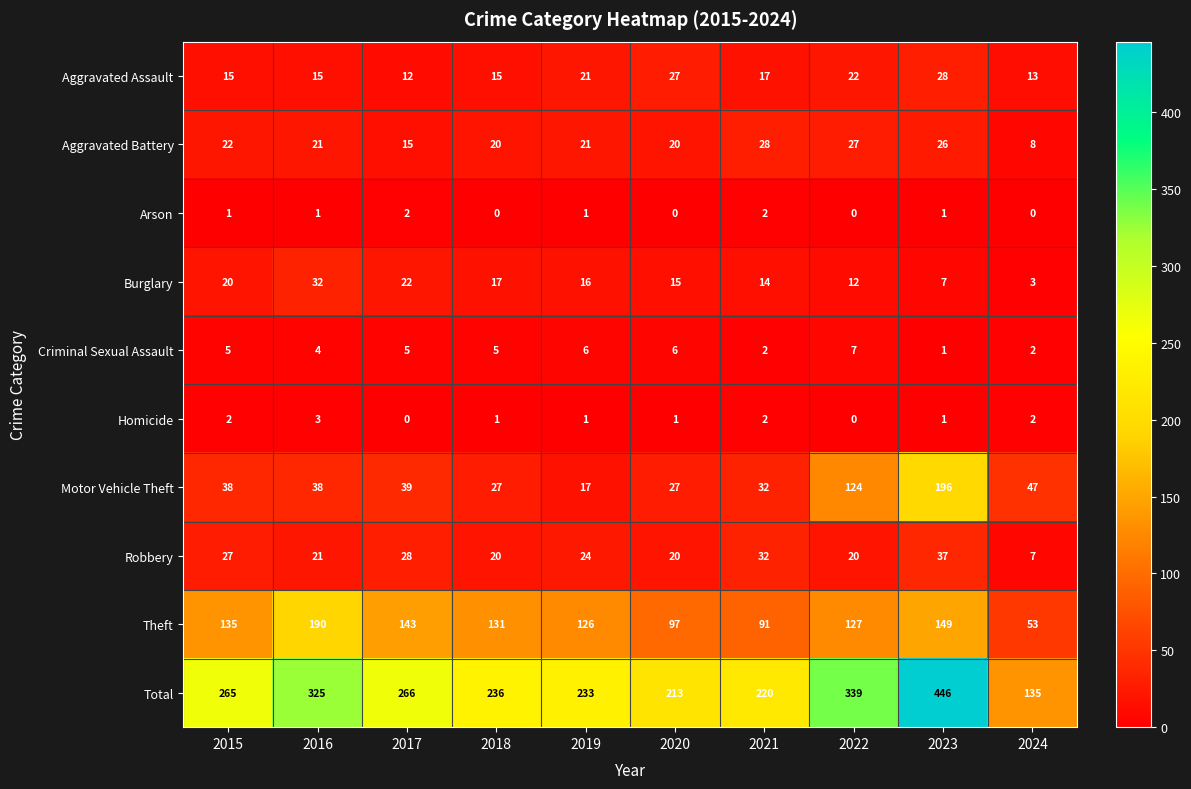

Where does the Homicide series first go above 1?

2015